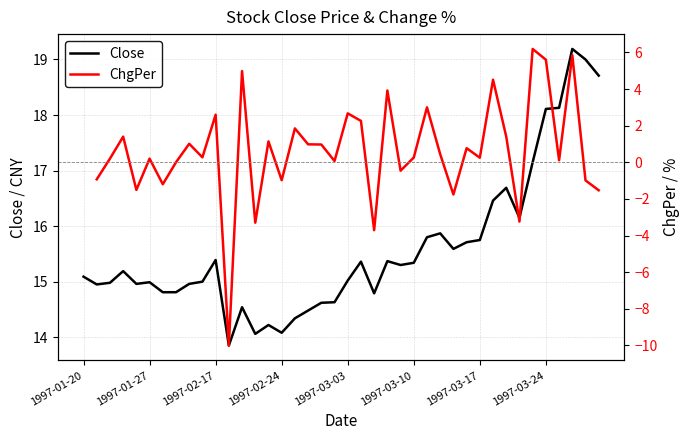

What is the difference between the maximum and minimum values in the Close series?

5.3